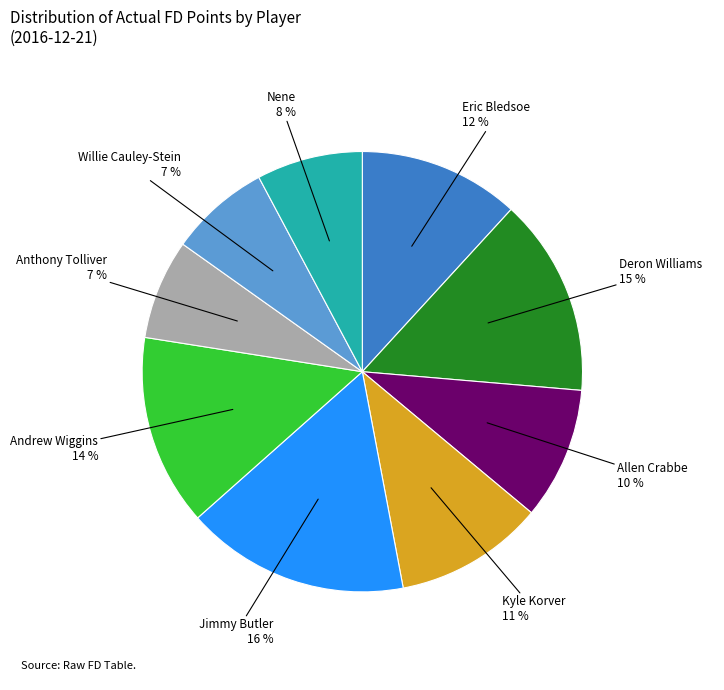

To the nearest percent, what is the difference between the largest and smallest slice percentages?

9%